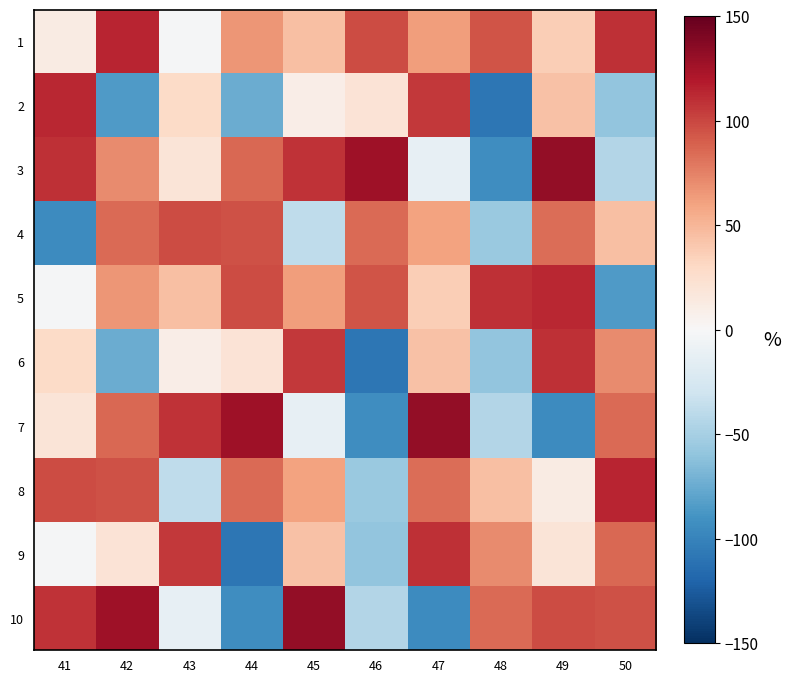

Which category has the highest value across all series?

49